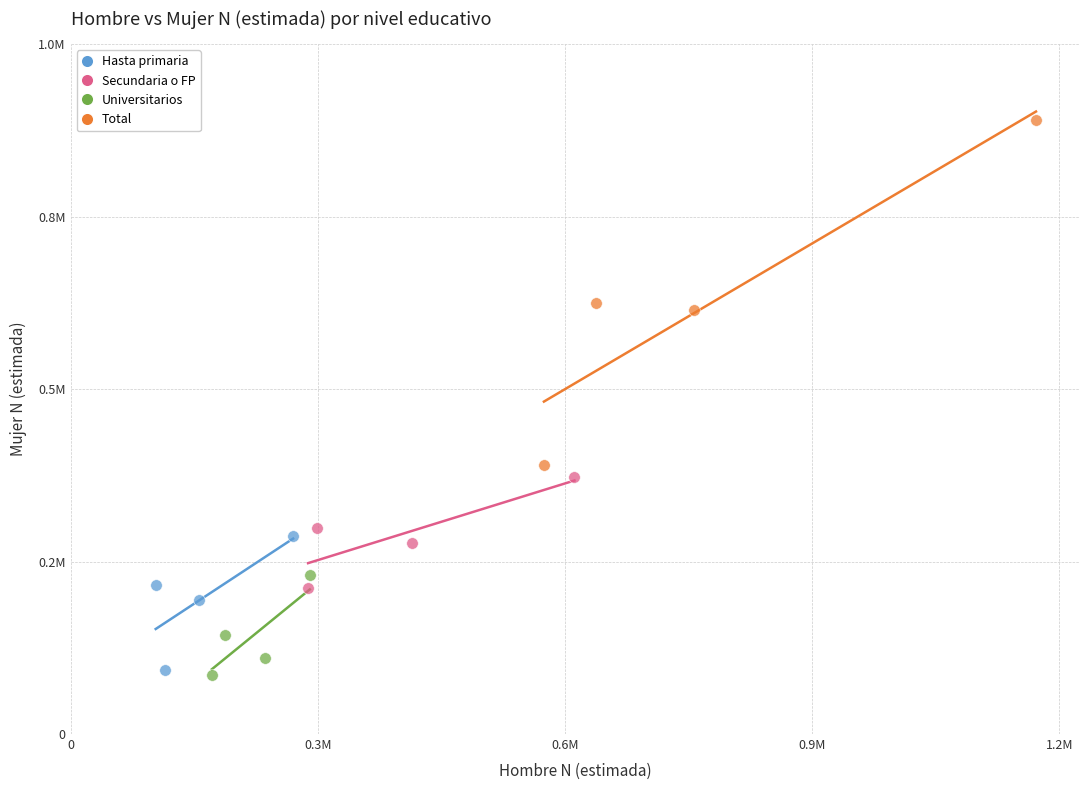

What are all the series names shown in the legend?

Hasta primaria, Secundaria o FP, Universitarios, Total